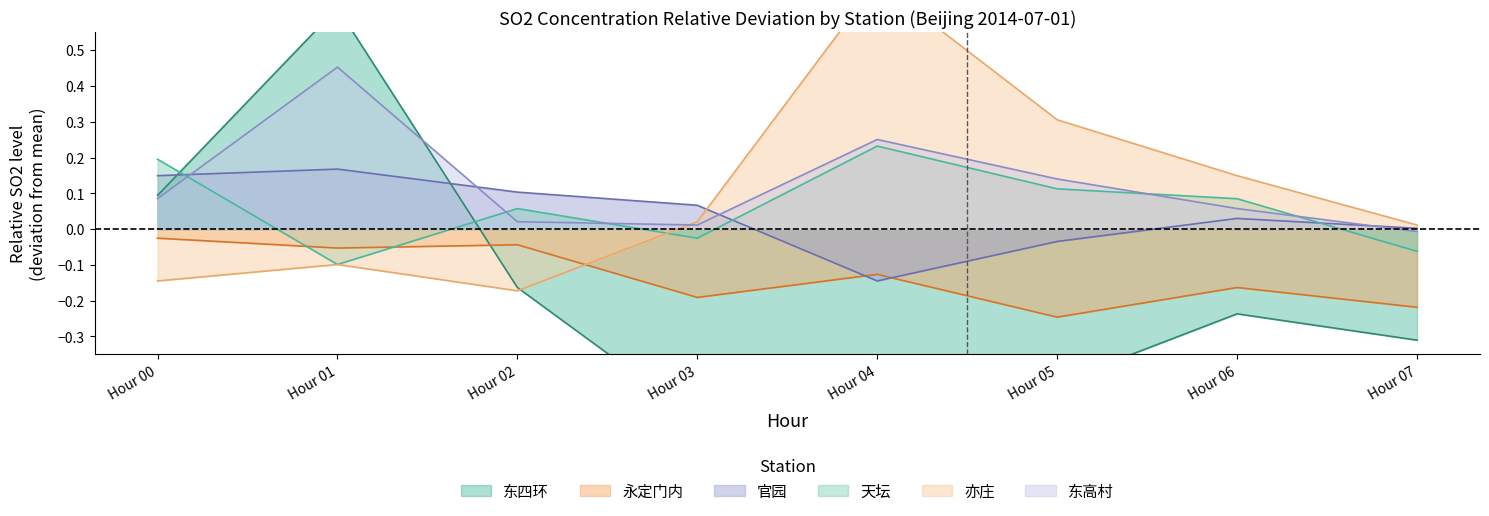

Which category has the lowest value in the 官园 series?

Hour 04